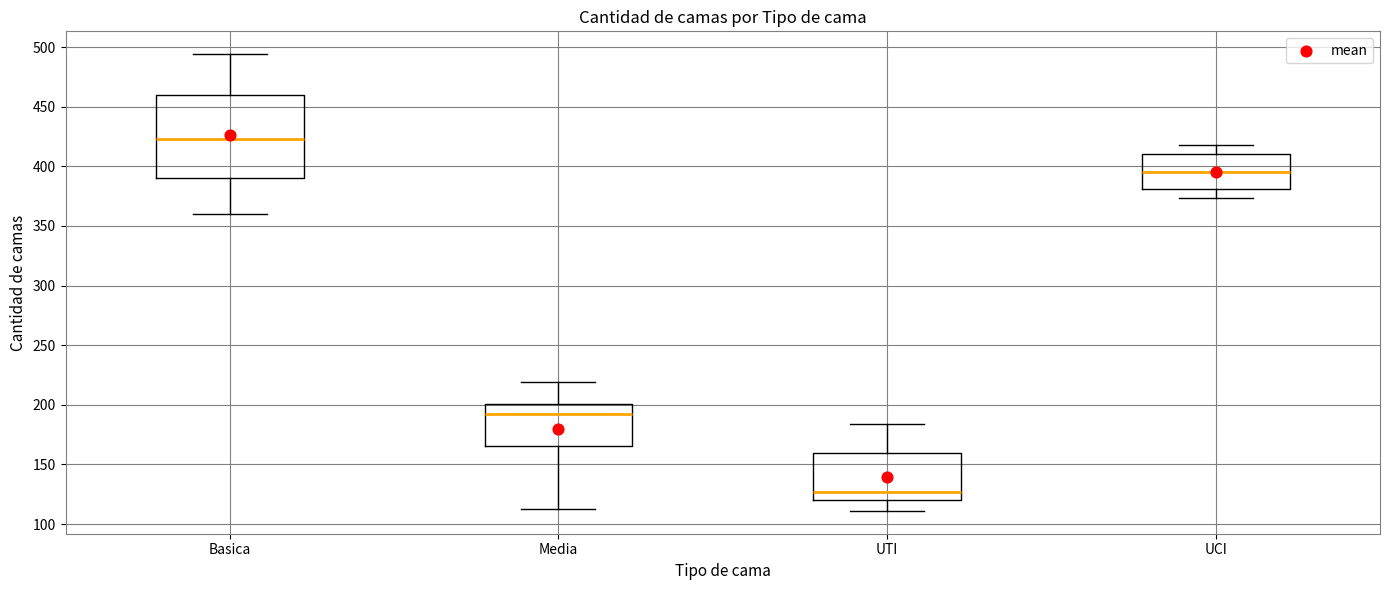

Reading left to right, transcribe this box plot: for each box, give where its median line is, the range the box spans, and where its two whiskers end, as read against the y-axis. The values are not printed on the chart, so give them approximately, as read against the axis.

Basica: median 425, box 390 to 460, whiskers 360 to 495
Media: median 195, box 165 to 200, whiskers 115 to 220
UTI: median 125, box 120 to 160, whiskers 110 to 185
UCI: median 395, box 380 to 410, whiskers 375 to 420